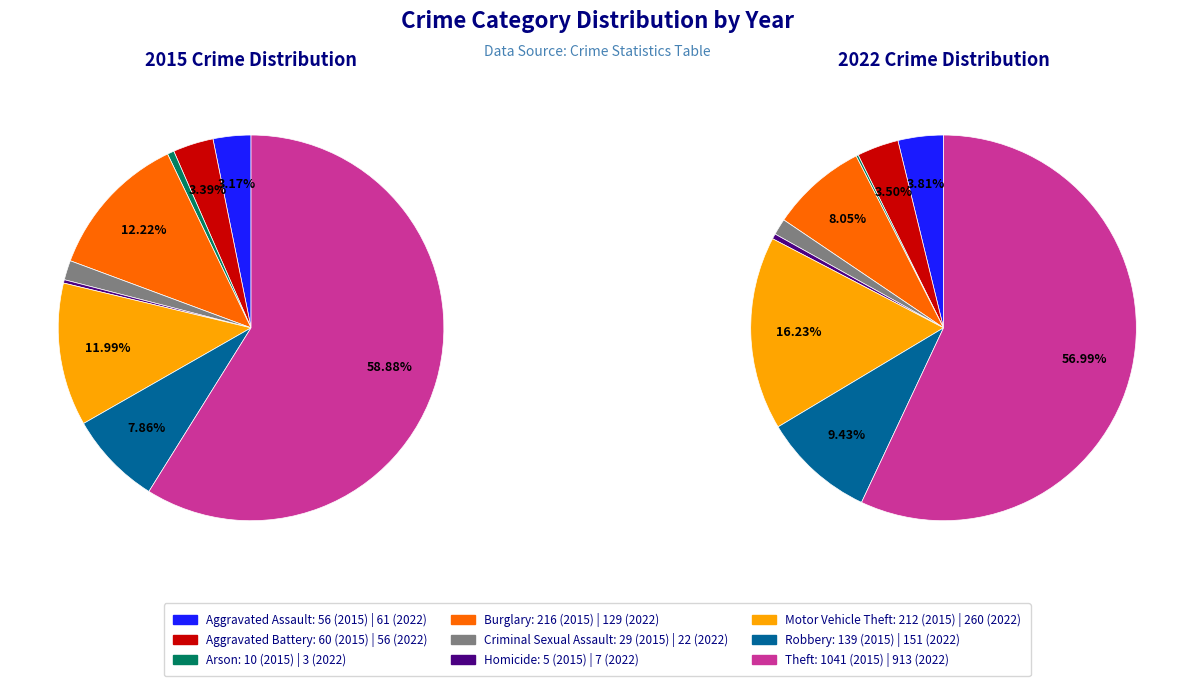

The 8 slice represents 51% of the pie. True or false?

False